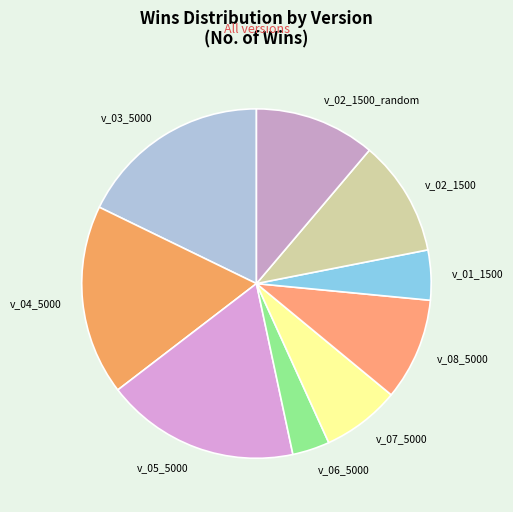

What is the largest slice in the pie chart?

v_05_5000